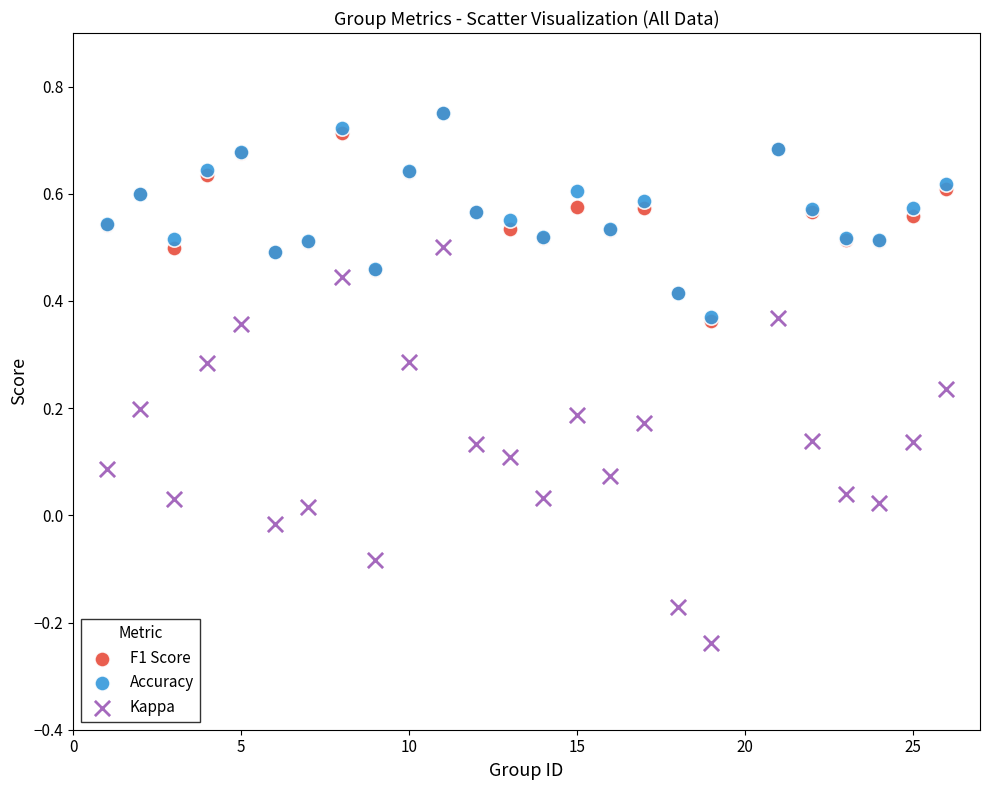

Which series has the largest Y range (max minus min)?

Kappa